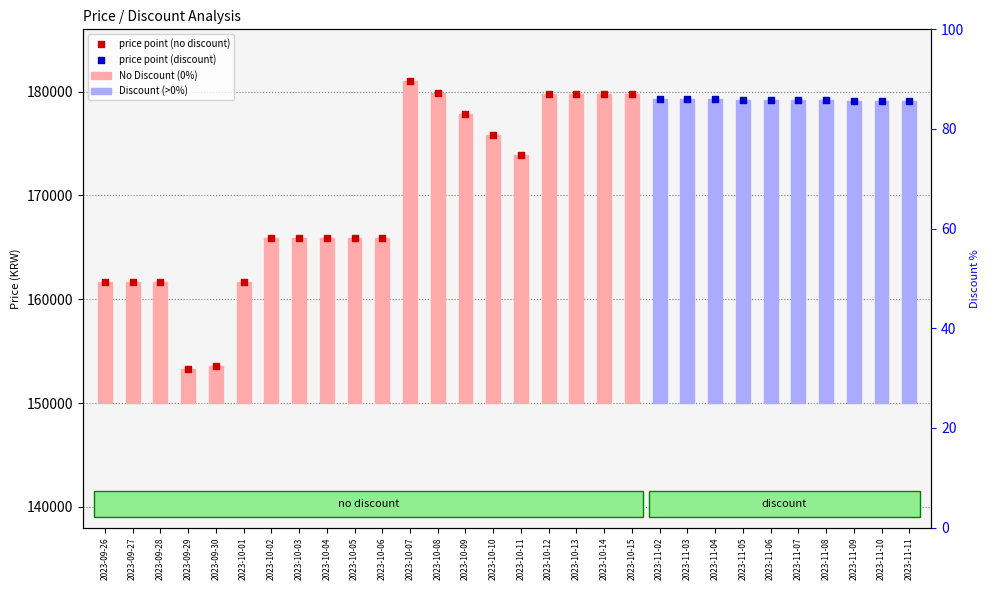

What is the ratio of the value at 2023-10-07 to the value at 2023-10-10?

1.2